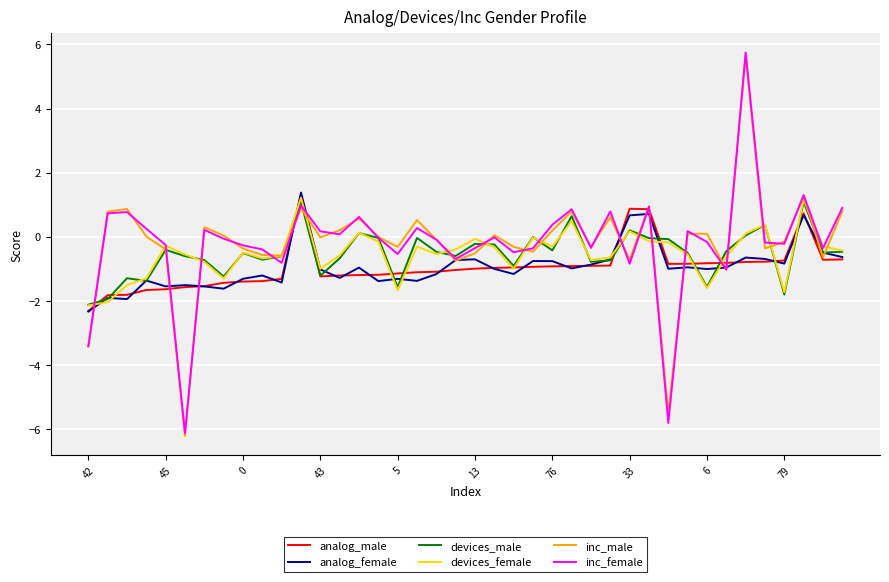

How many lines are shown in the chart?

6